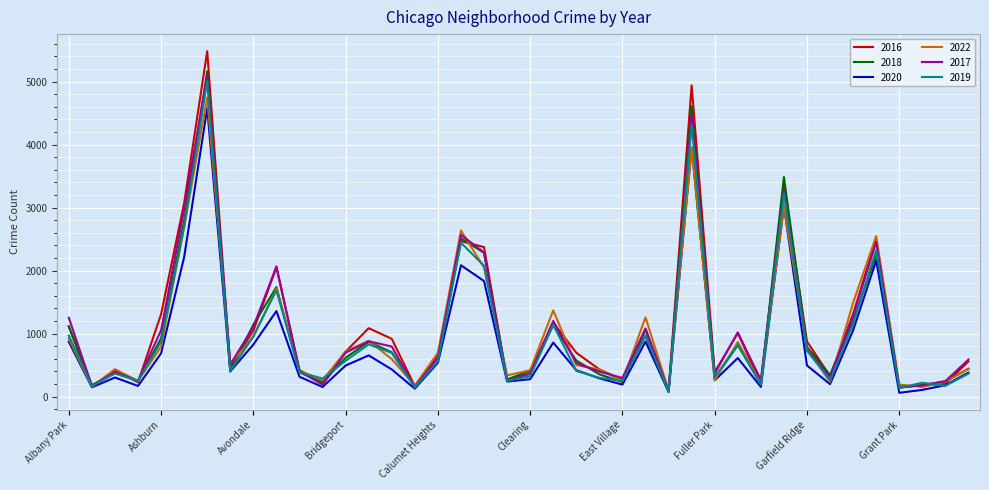

Which series has the widest spread of values?

2016